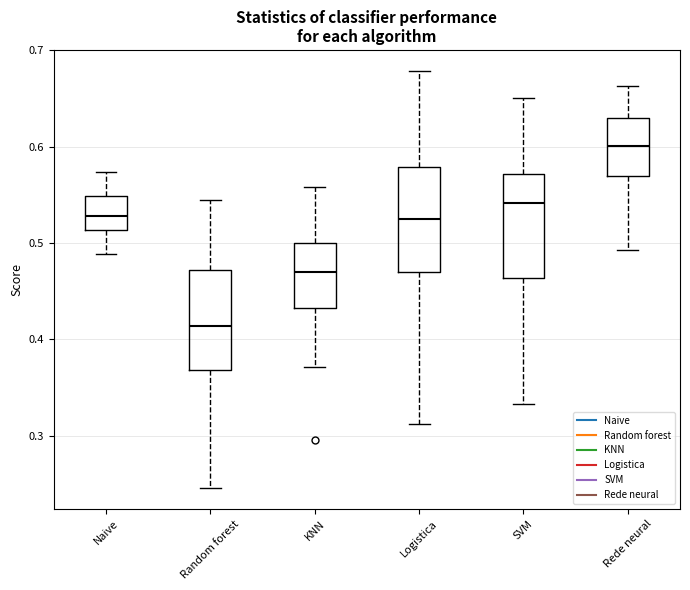

Which box has the lowest median line?

Random forest